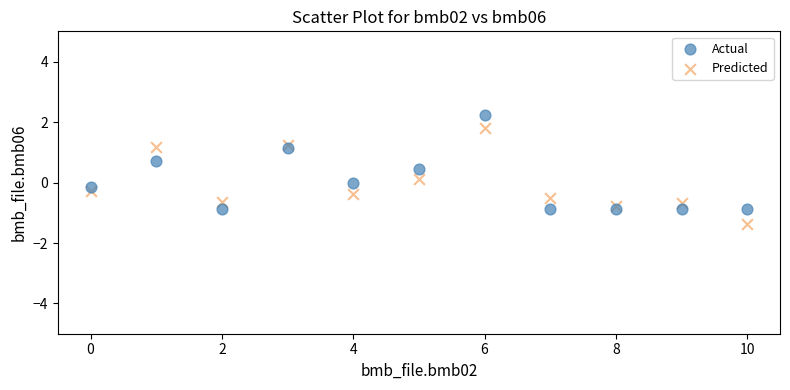

What are all the series names shown in the legend?

Actual, Predicted